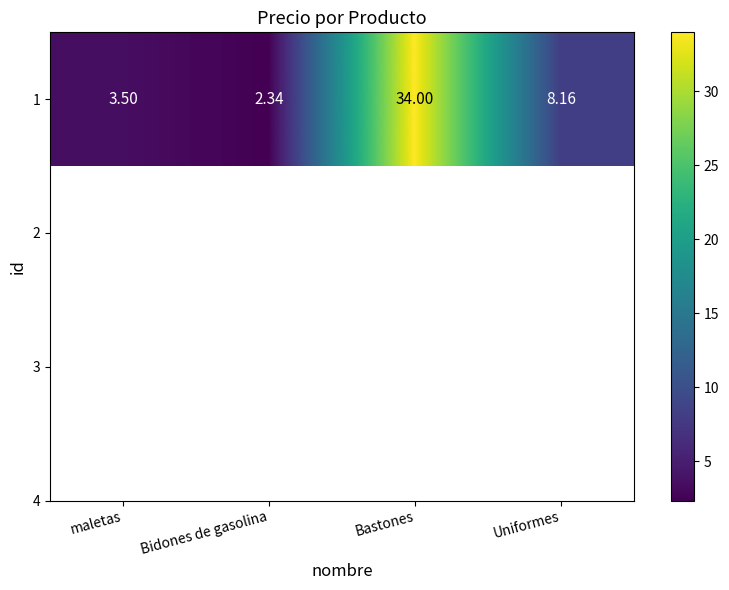

What is the difference between the maximum and minimum values?

31.7